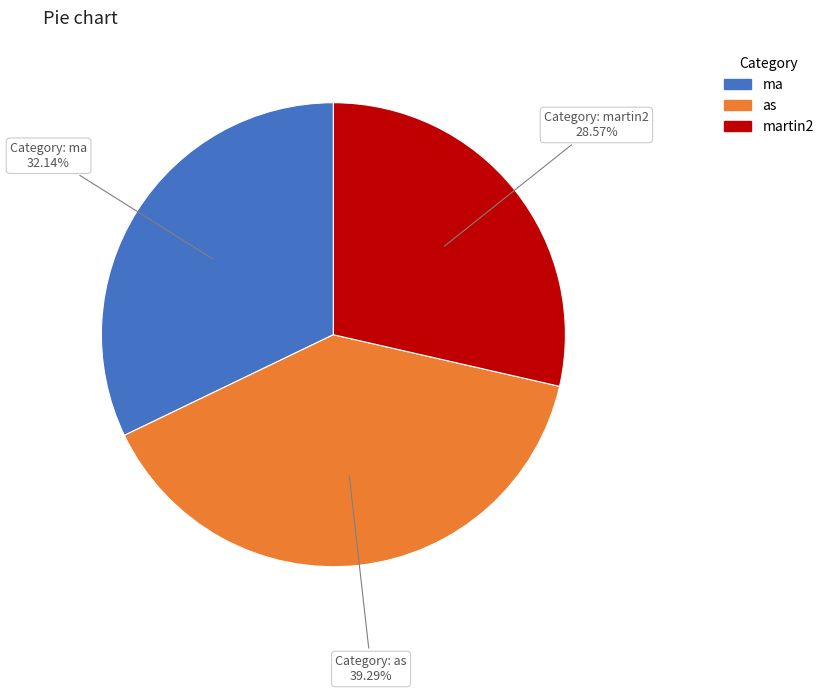

Which slice is the largest?

as